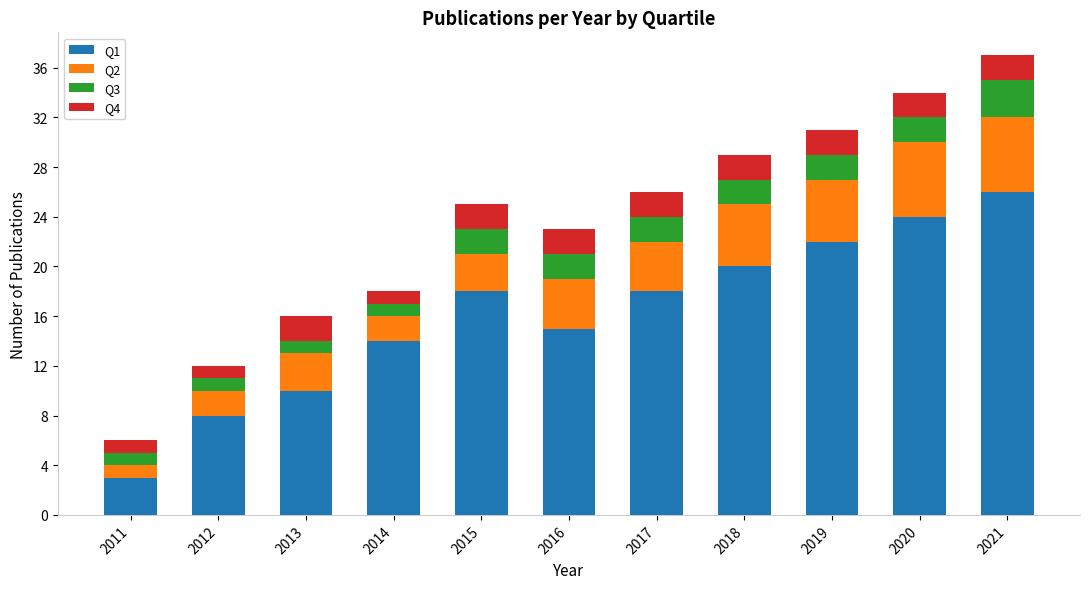

True or false: Q1 has a value of 10 at 2013.

True